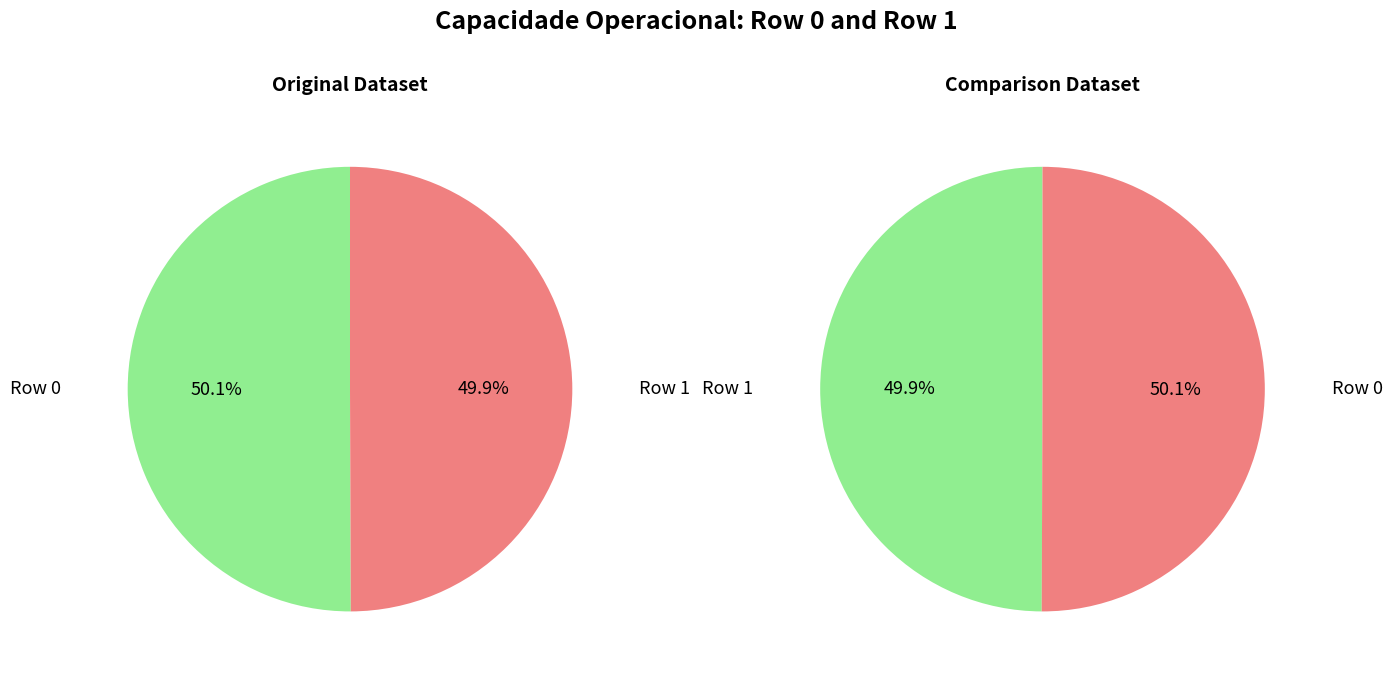

What percentage do 1 and 0 together represent?

100.0%